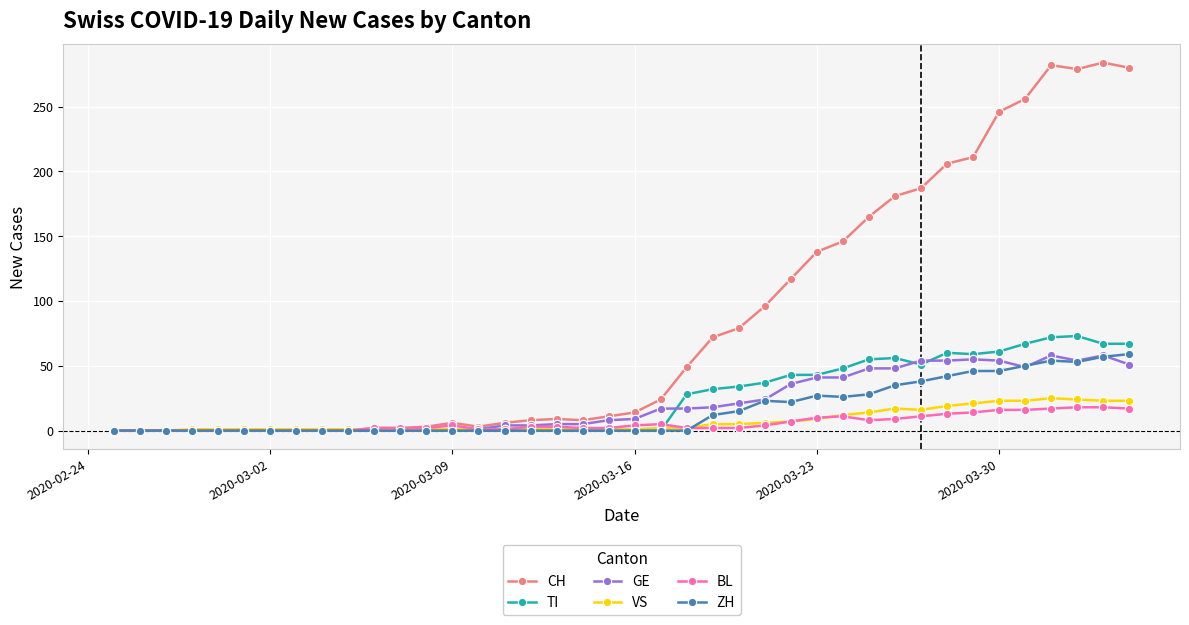

Which series has the widest spread of values?

CH